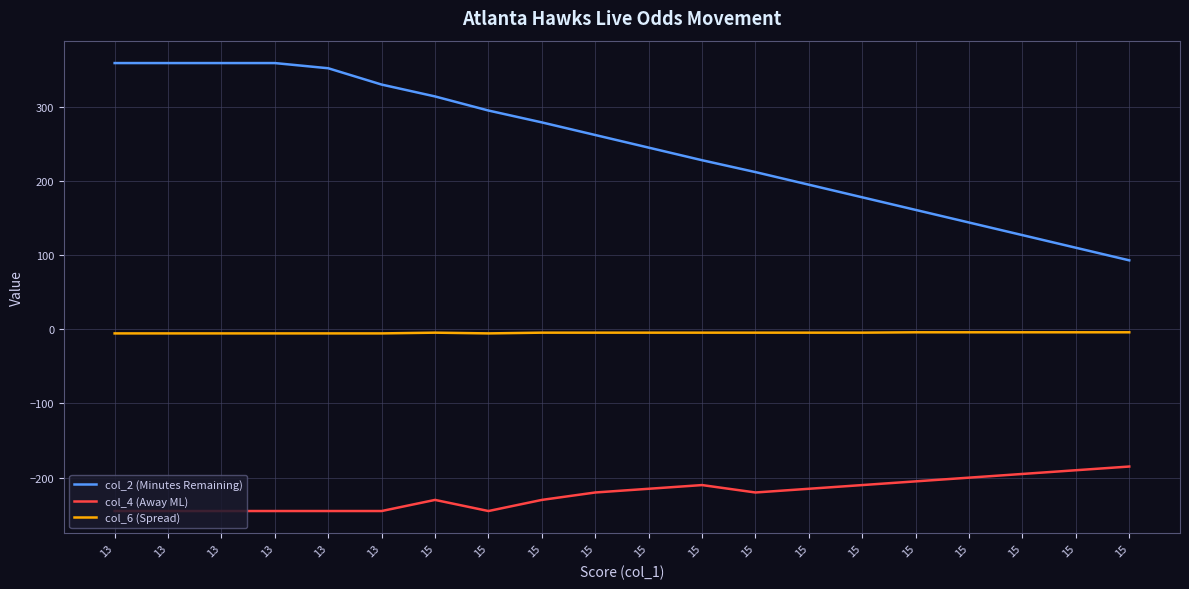

Does the chart have visible grid lines?

Yes